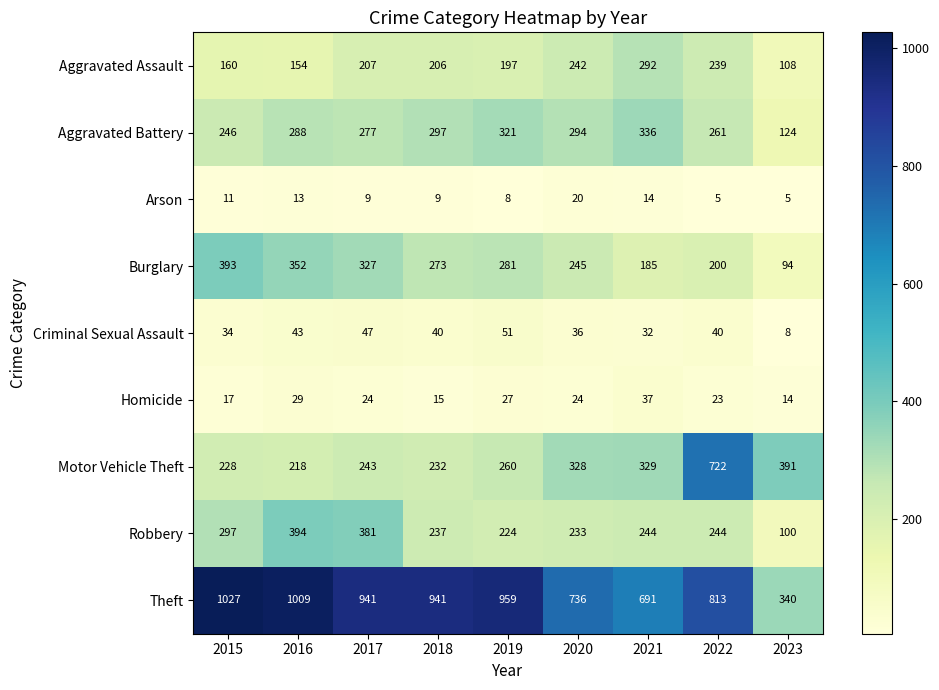

What is the greatest value displayed?

1027